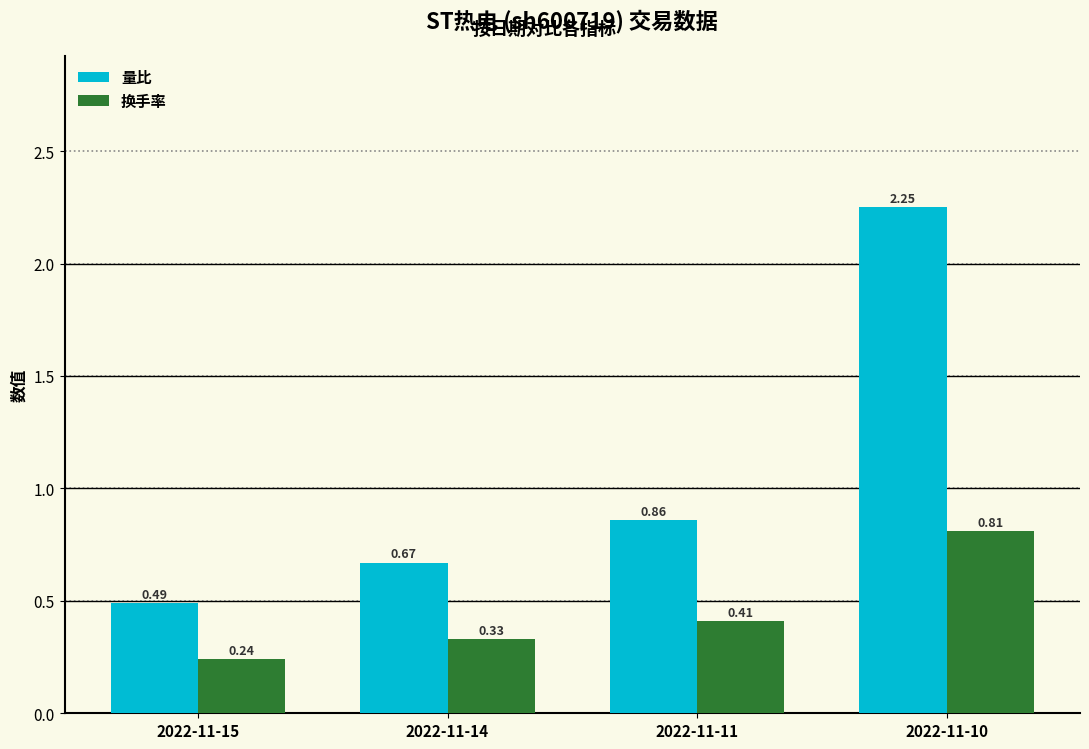

At which category does the chart reach its peak across all series?

2022-11-10